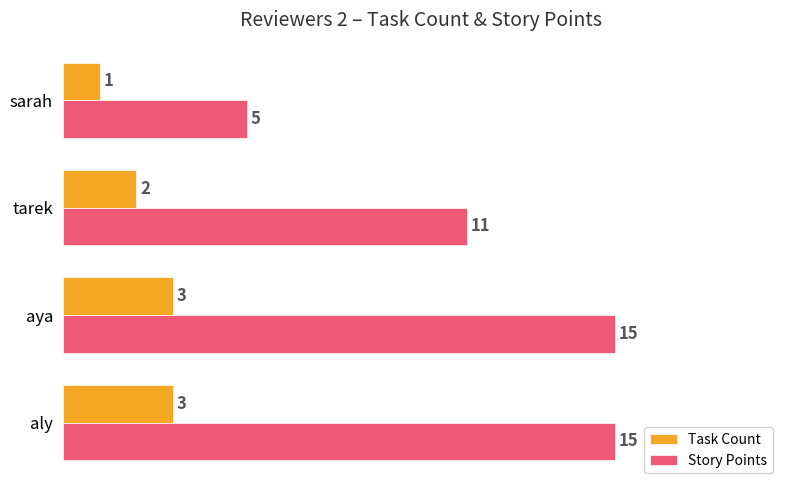

Where is Task Count nearest to the value 2?

tarek